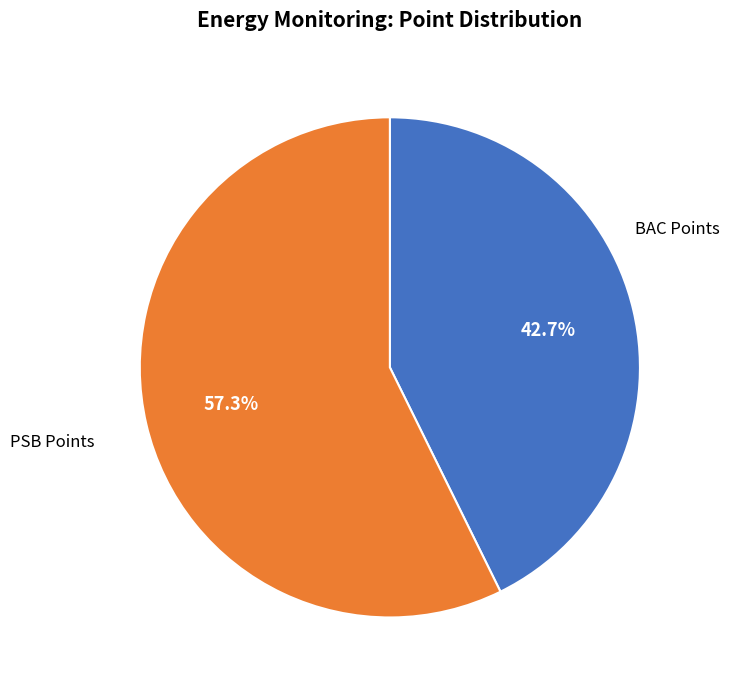

How many segments does this pie chart have?

2